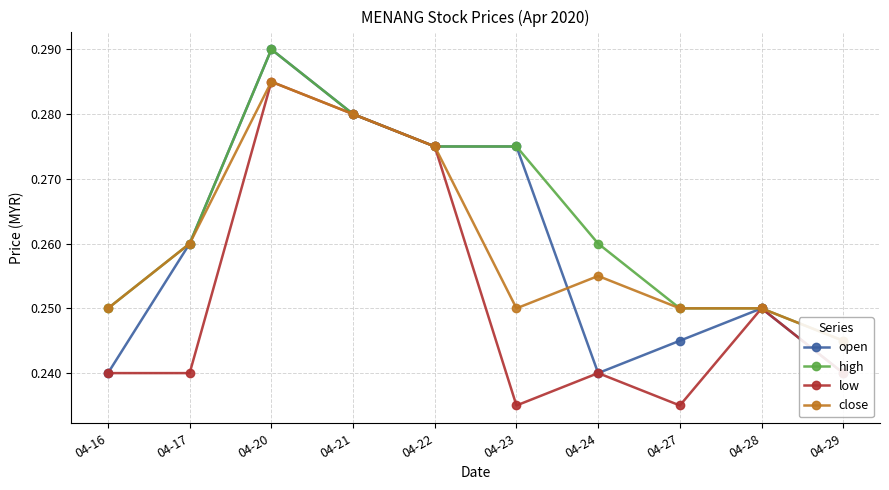

True or false: low and high intersect in this chart.

False